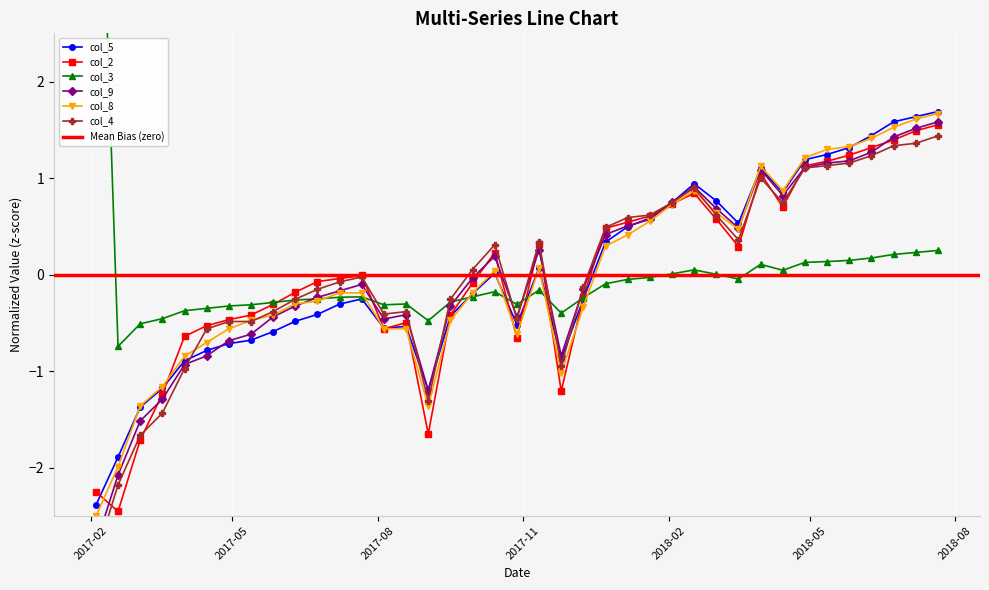

At 2017-05-27, list the series in order from smallest to largest.

col_5, col_9, col_8, col_4, col_2, col_3